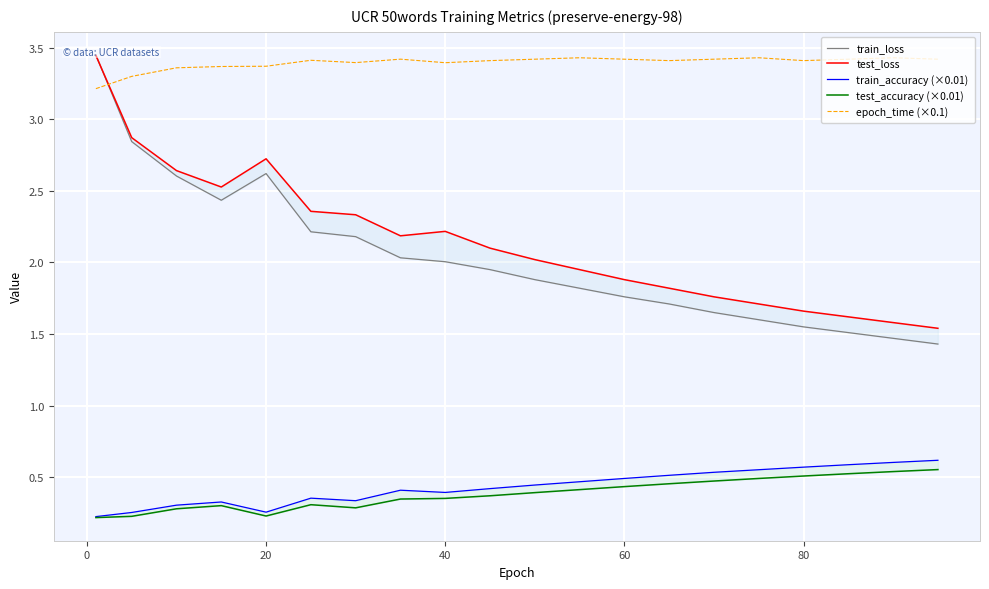

What is the value of the test_loss point at the 1st from the left?

3.4